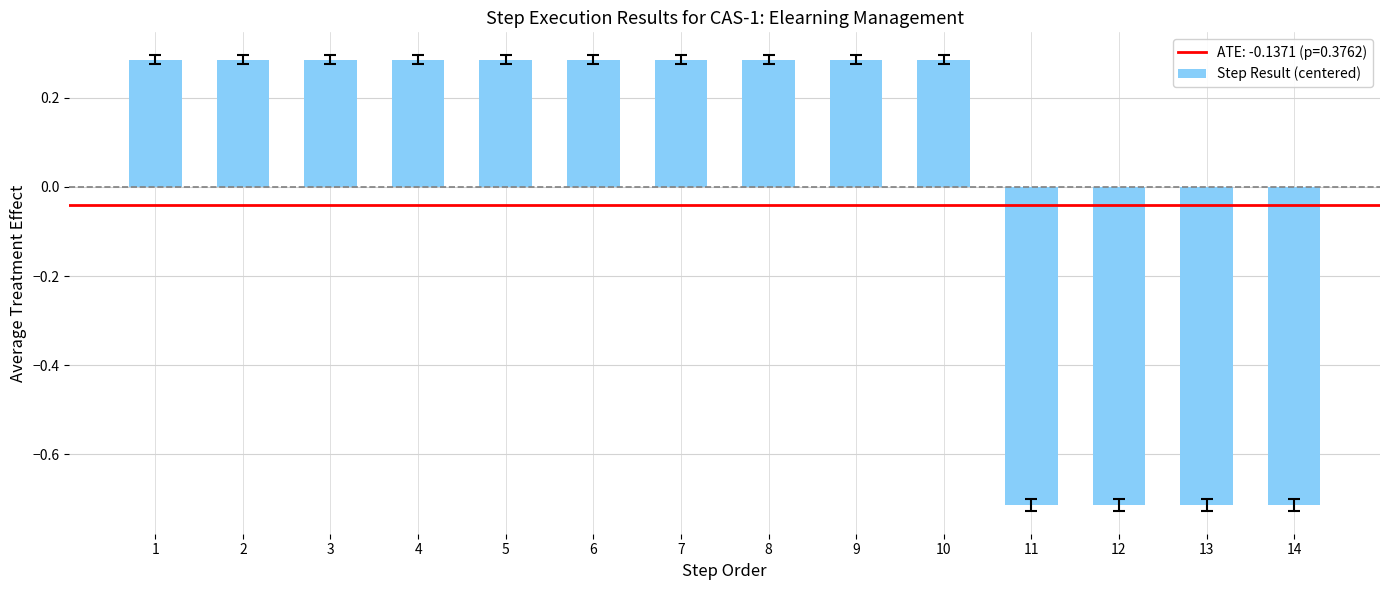

Is it true that the value at 2 is 0.4?

False